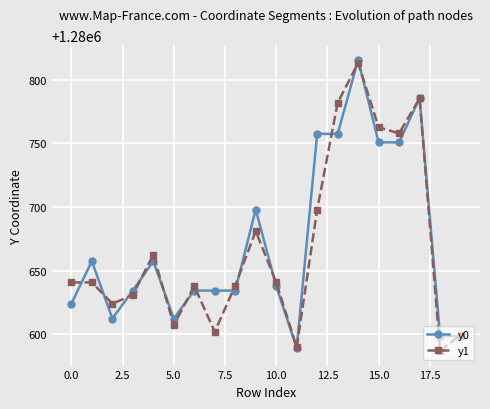

What is the maximum value shown in the chart?

1280815.7